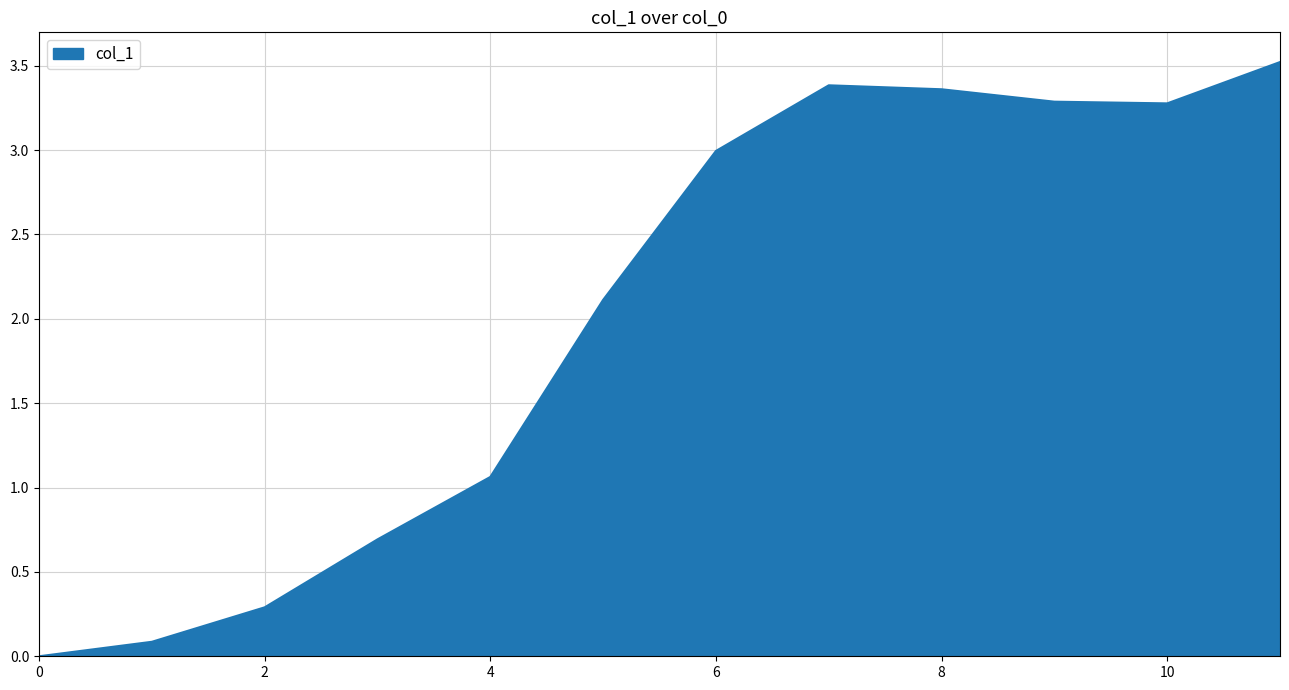

What is the difference between the maximum and minimum values?

3.5